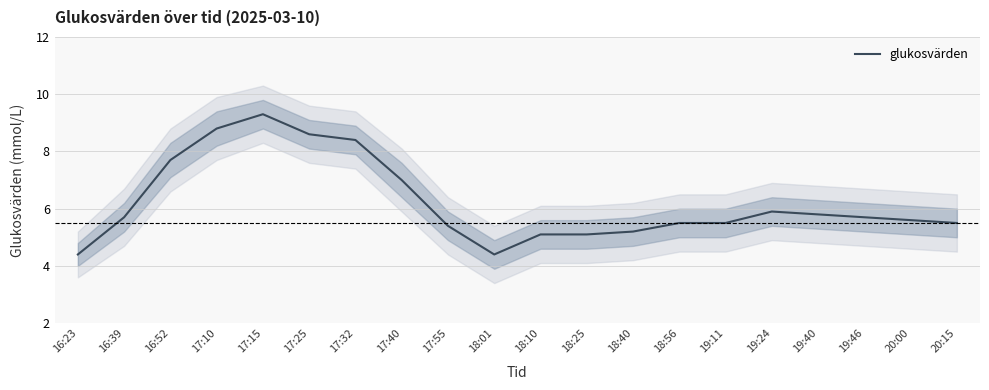

What is the change in value from 17:15 to 17:40?

-2.3